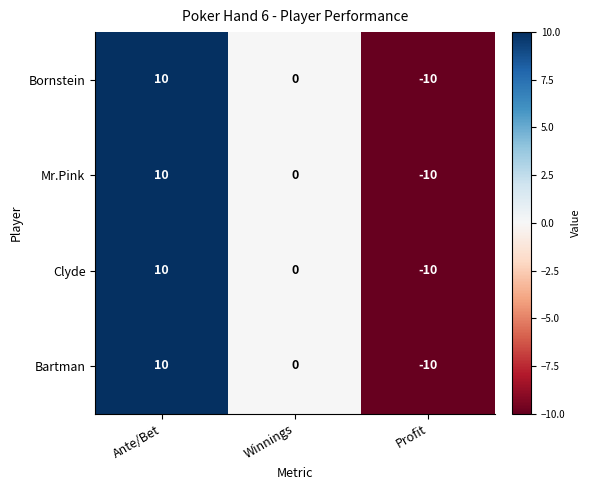

Reading left to right, transcribe all the data shown in this chart.

Bornstein: 10	0	-10
Mr.Pink: 10	0	-10
Clyde: 10	0	-10
Bartman: 10	0	-10